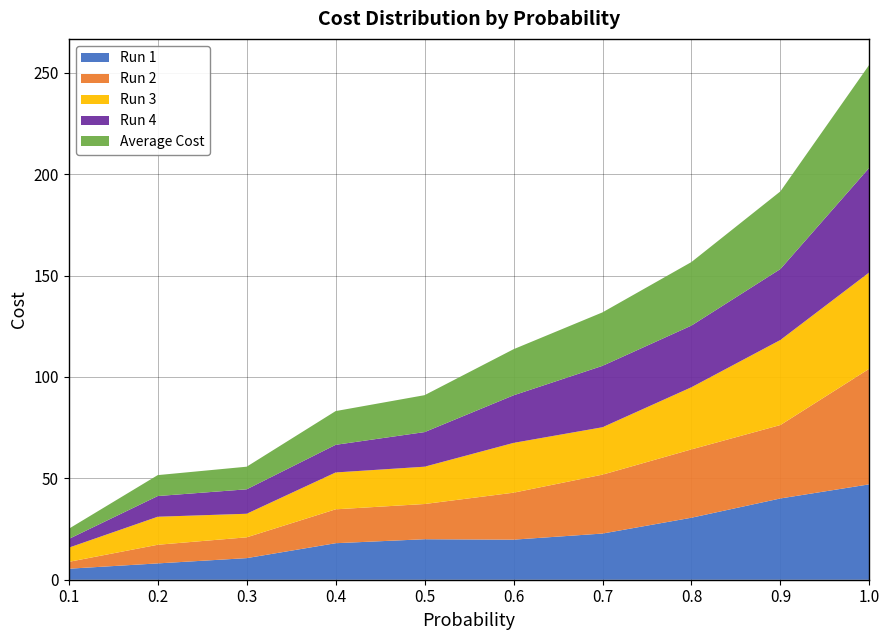

Reading left to right, transcribe all the data shown in this chart.

Run 1: 0.1=5.4	0.2=8.1	0.3=10.7	0.4=18.0	0.5=20.0	0.6=19.8	0.7=22.8	0.8=30.6	0.9=40.1	1.0=47.0
Run 2: 0.1=3.4	0.2=9.2	0.3=10.3	0.4=16.7	0.5=17.4	0.6=23.2	0.7=29.1	0.8=33.7	0.9=36.2	1.0=57.0
Run 3: 0.1=7.0	0.2=13.8	0.3=11.6	0.4=18.2	0.5=18.4	0.6=24.6	0.7=23.4	0.8=30.6	0.9=42.0	1.0=47.5
Run 4: 0.1=4.3	0.2=10.2	0.3=12.1	0.4=13.6	0.5=17.1	0.6=23.5	0.7=30.3	0.8=30.4	0.9=35.0	1.0=51.6
Average Cost: 0.1=5.0	0.2=10.3	0.3=11.1	0.4=16.6	0.5=18.2	0.6=22.7	0.7=26.4	0.8=31.3	0.9=38.3	1.0=50.8